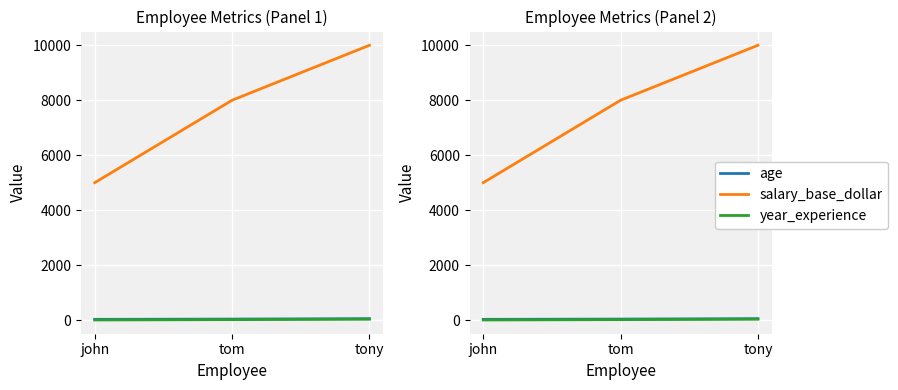

Read the age value at tony.

50